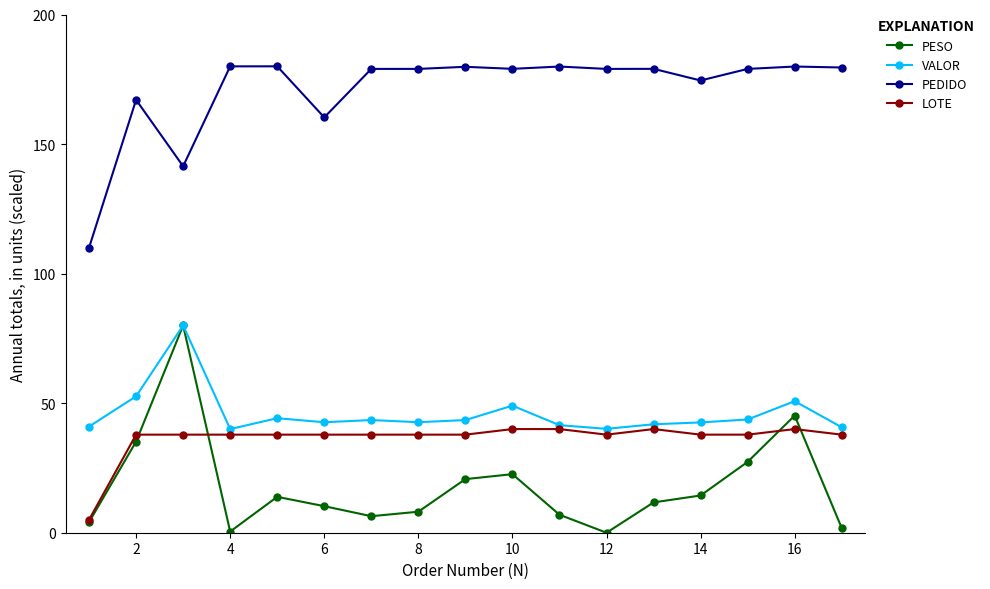

What is the value of the VALOR point at the 7th from the left?

43.5